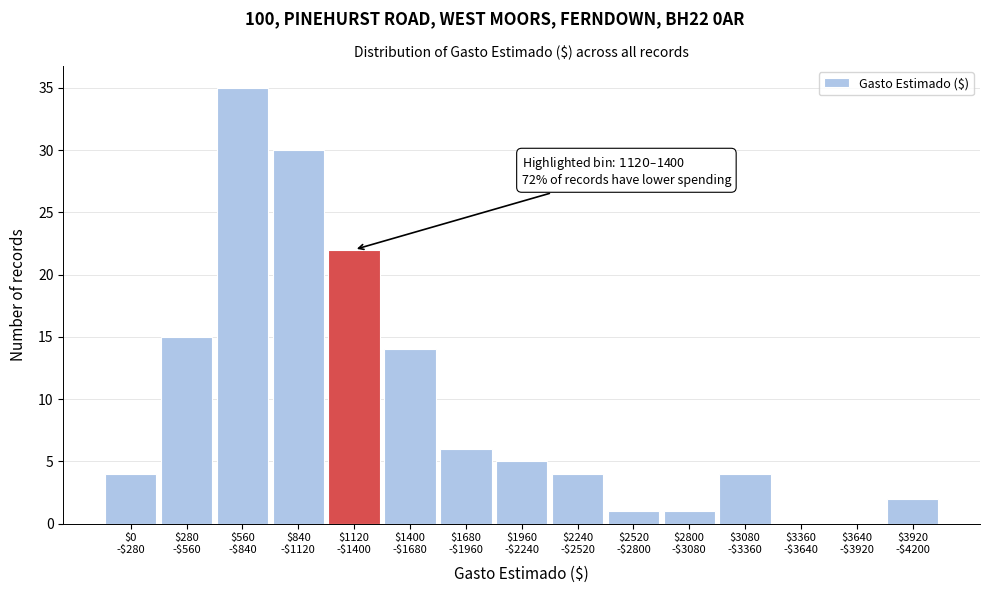

What is the sum of all values?

143